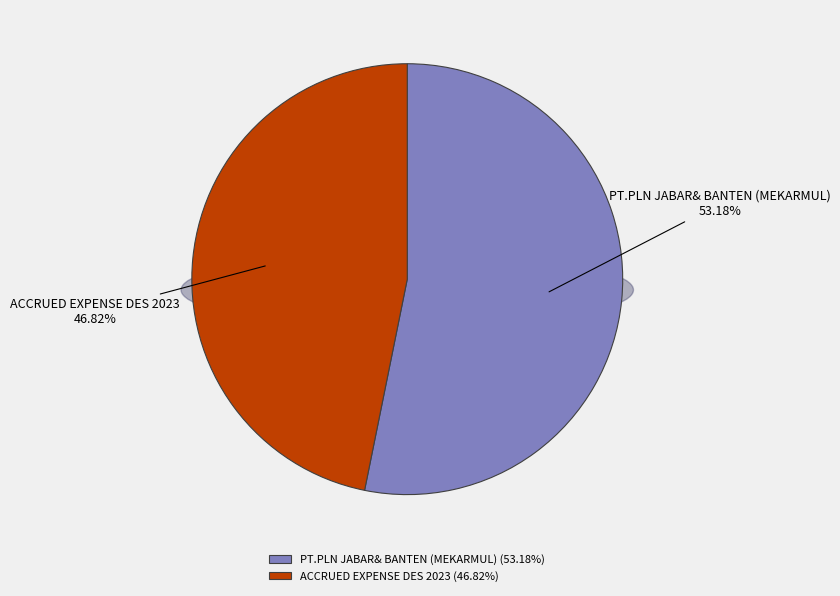

Is the sum of ACCRUED EXPENSE DES 2023 and PT.PLN JABAR& BANTEN (MEKARMUL) greater than half?

Yes